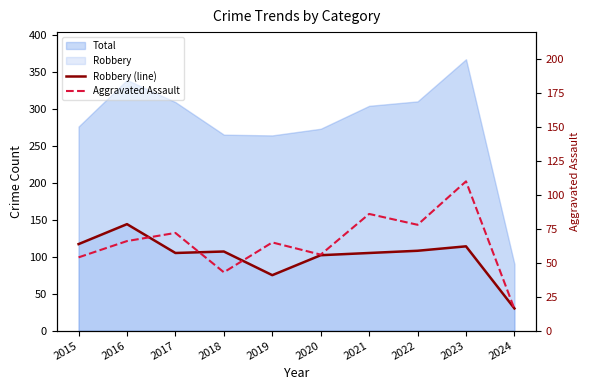

At which label does Robbery (line) first exceed 107?

2015